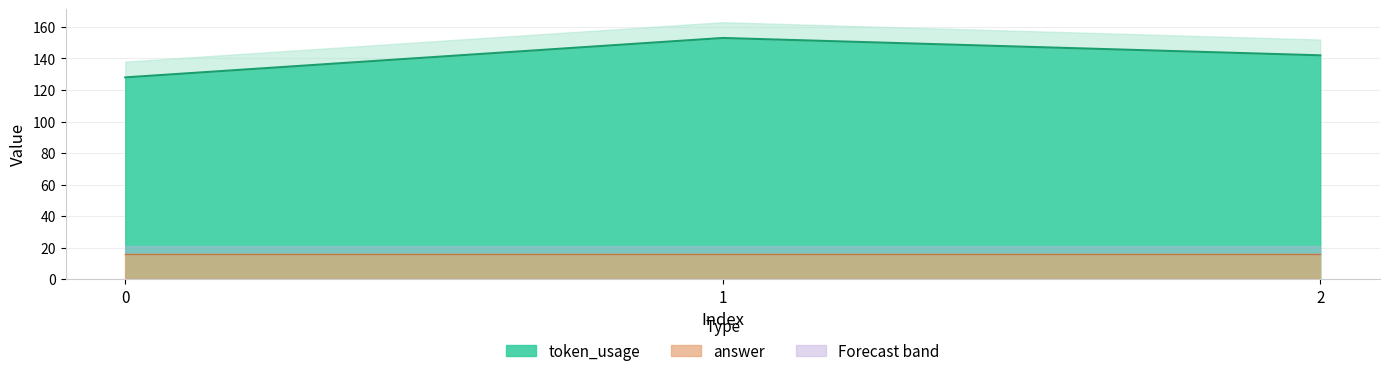

List the labels in order of value, smallest first.

0, 2, 1